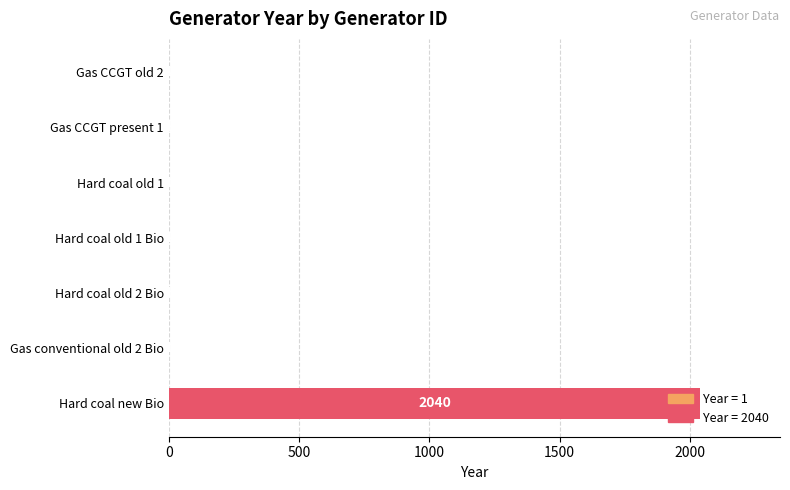

What is the sum of all values?

2046